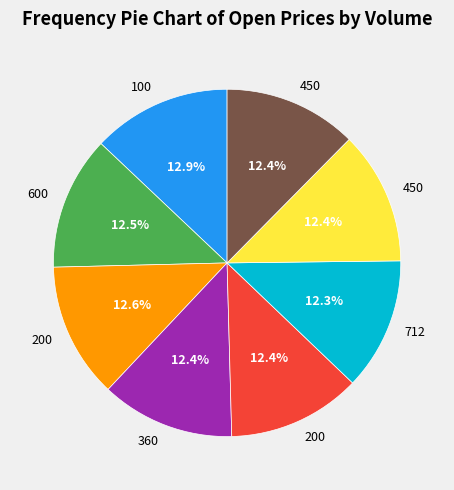

Does any single category account for the majority?

No